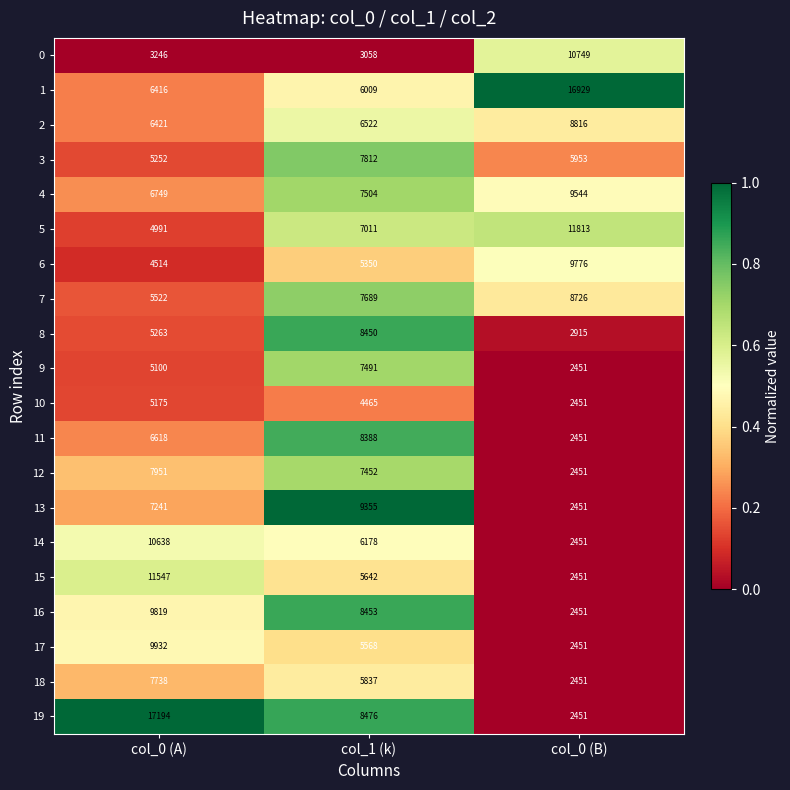

Which series has the largest total across all categories?

1